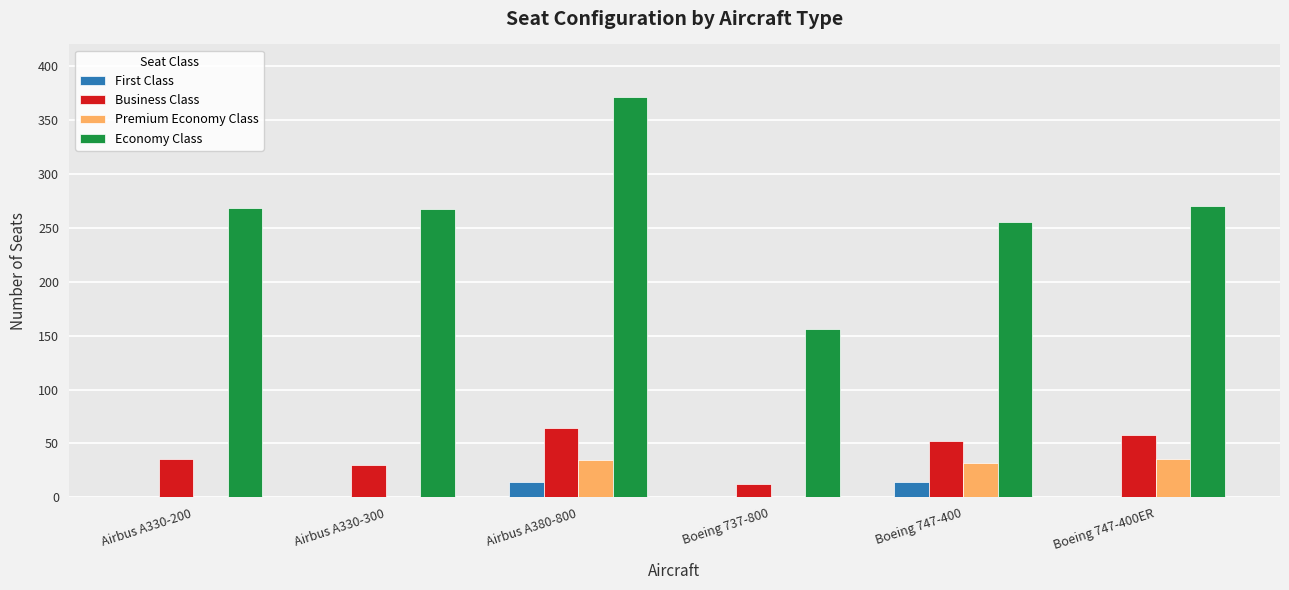

What is the maximum value for Premium Economy Class?

36